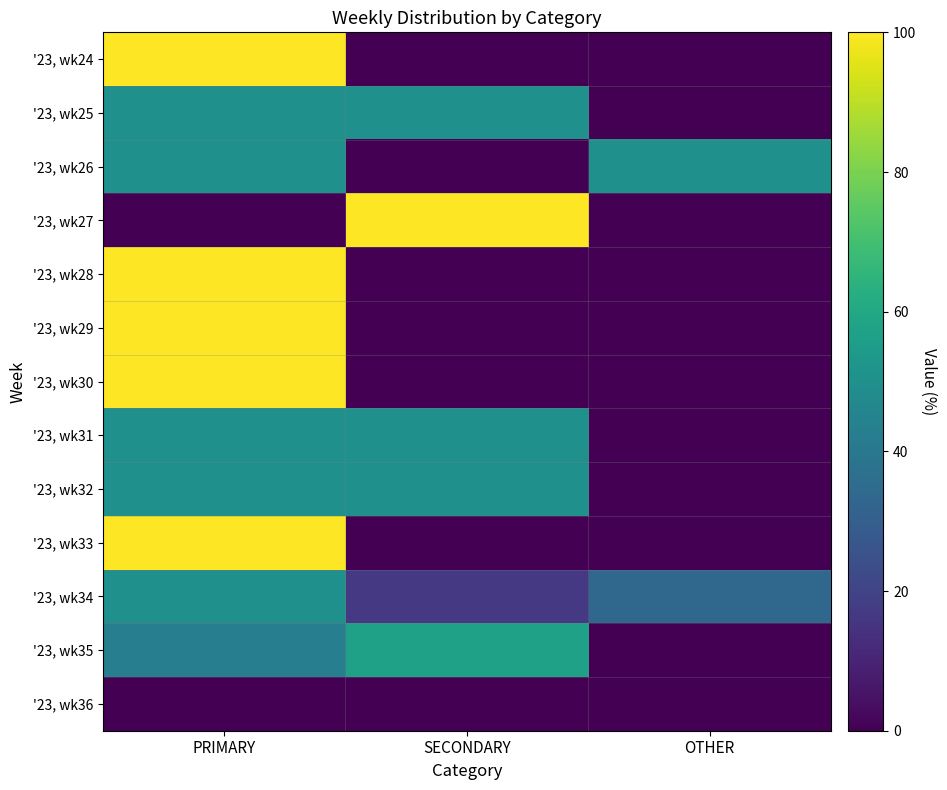

What is the total value across all series at SECONDARY?

323.8